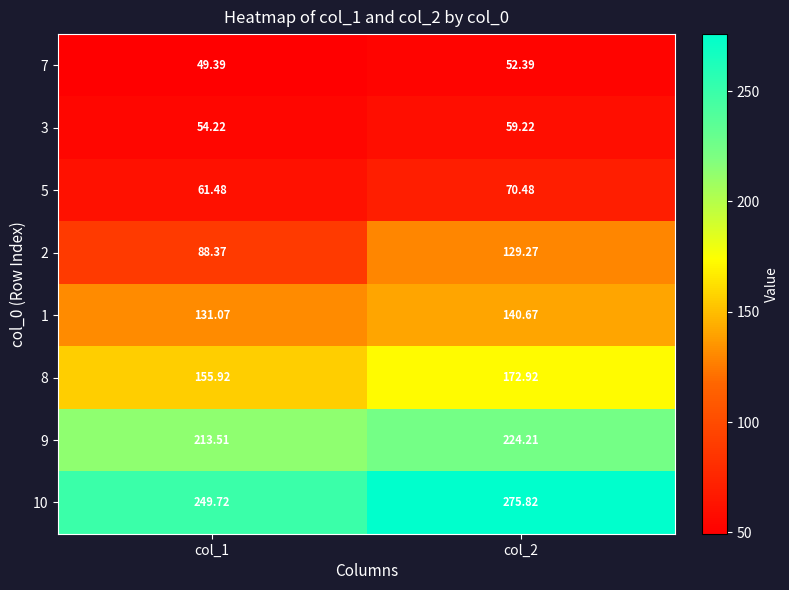

Reading left to right, extract all data points from this chart.

7: col_1=49.4	col_2=52.4
3: col_1=54.2	col_2=59.2
5: col_1=61.5	col_2=70.5
2: col_1=88.4	col_2=129.3
1: col_1=131.1	col_2=140.7
8: col_1=155.9	col_2=172.9
9: col_1=213.5	col_2=224.2
10: col_1=249.7	col_2=275.8